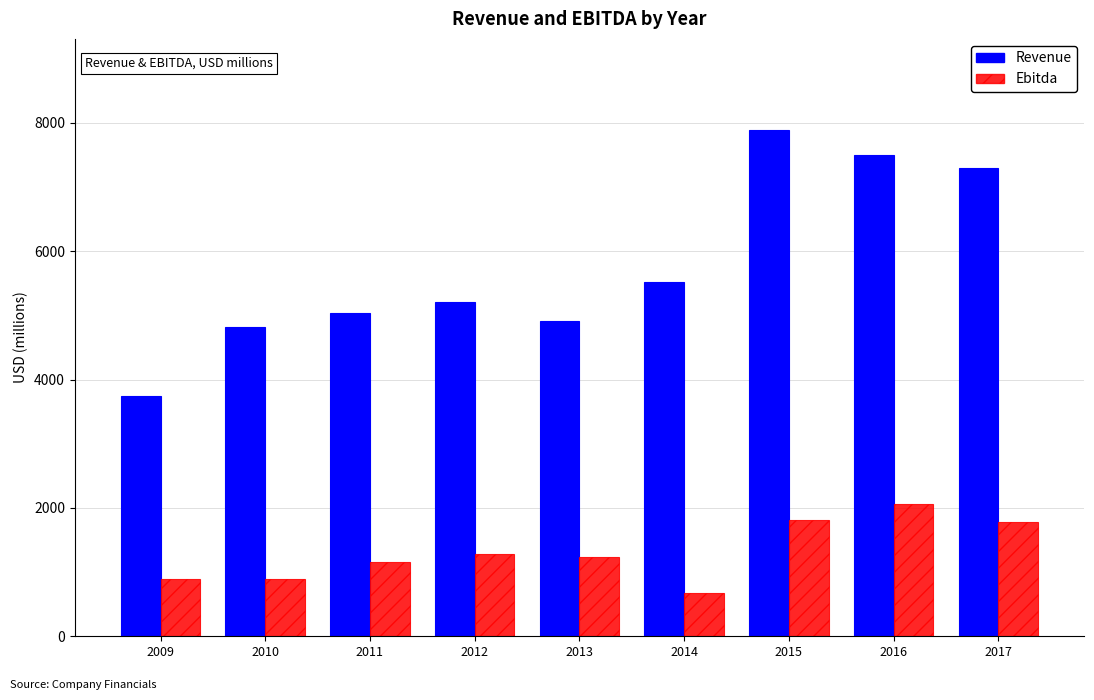

At how many categories does at least one series exceed 6171?

3